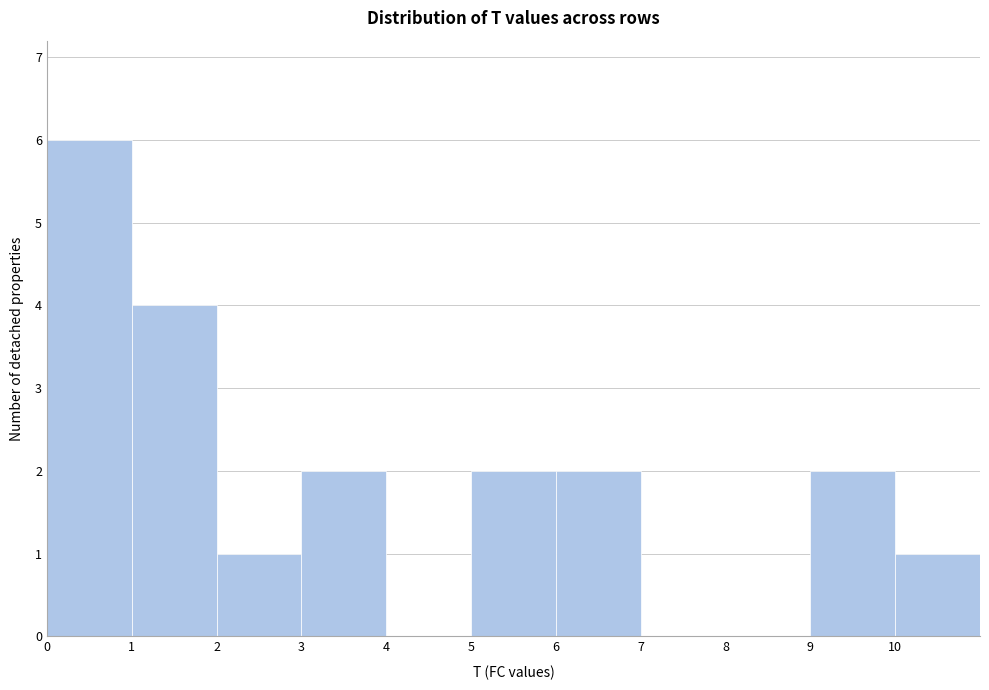

How tall is the bar that spans 3 to 4 on the x-axis? The values are not printed on the chart, so give them approximately, as read against the axis.

2